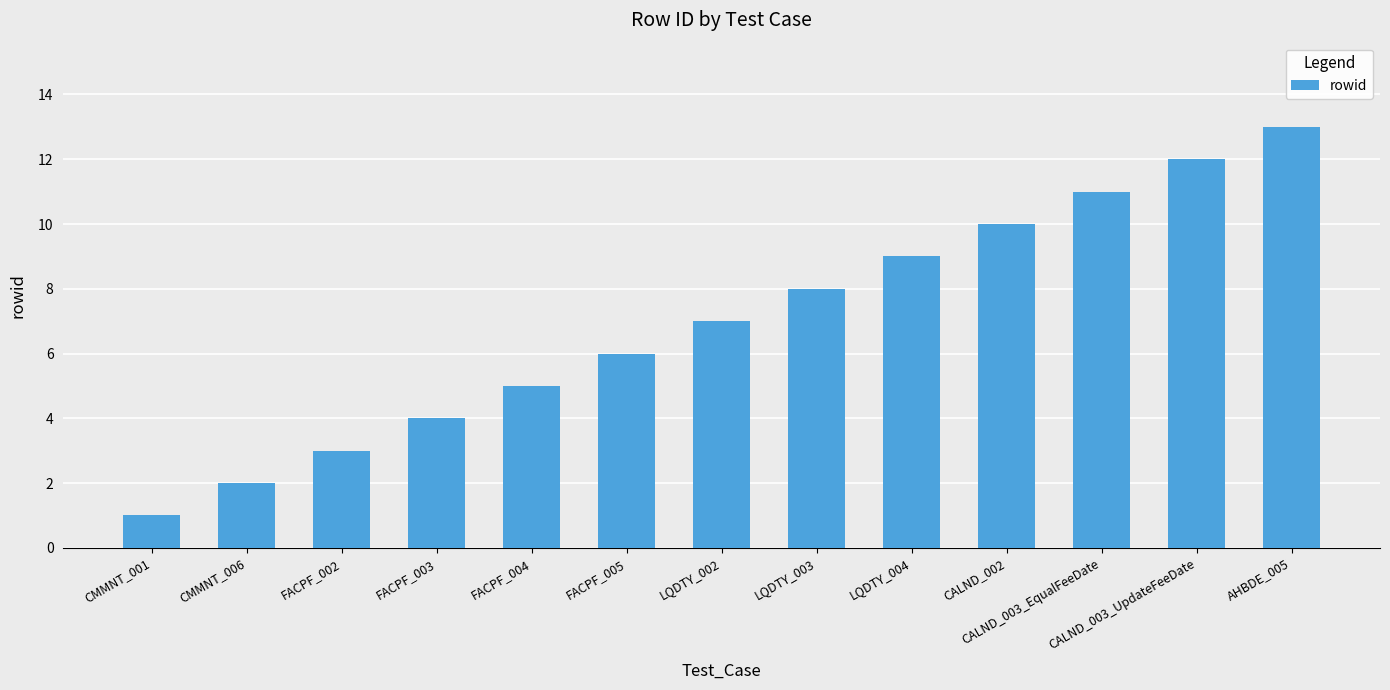

Is it true that the value at CMMNT_006 is 2?

True